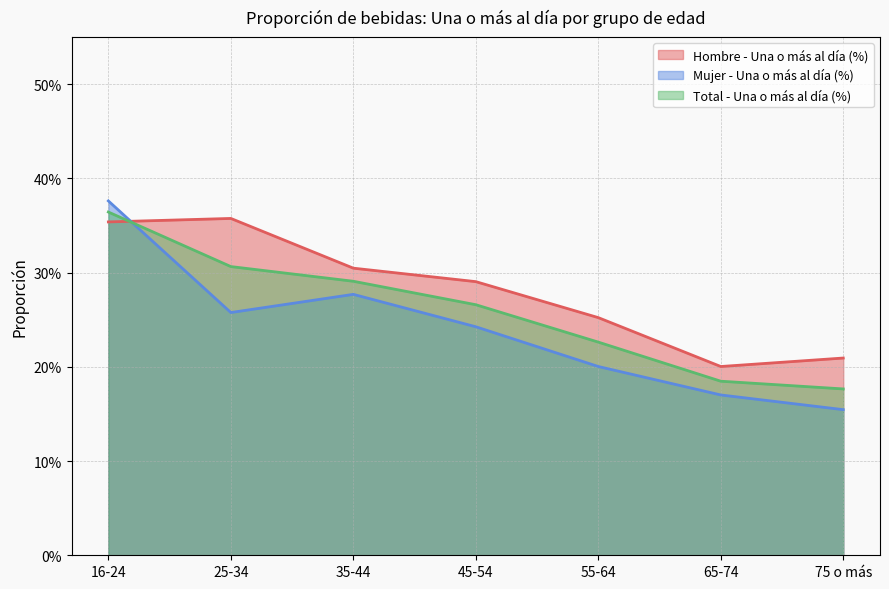

What is the label of the 6th point from the left?

65-74